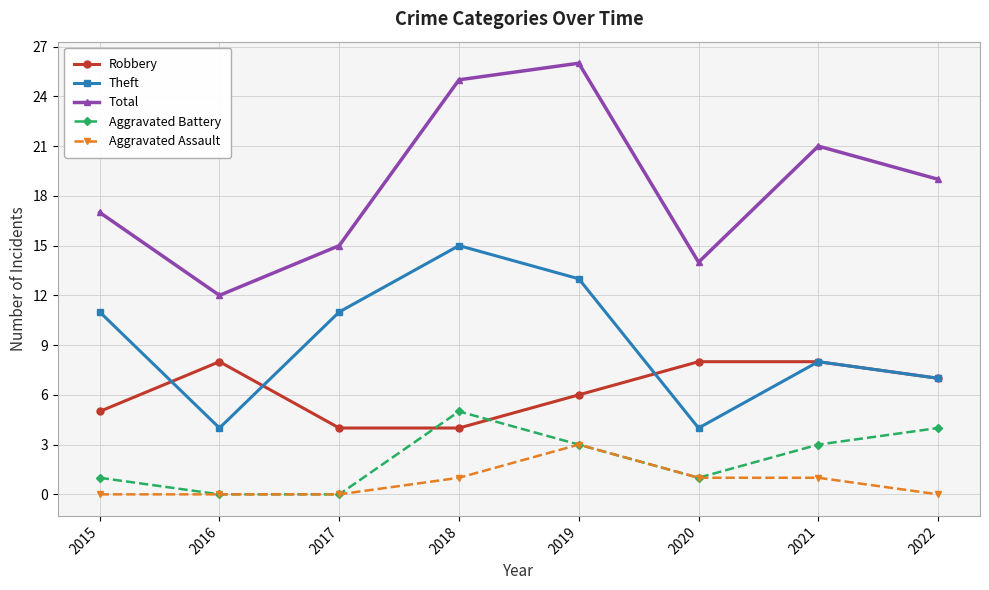

How many distinct data groups are displayed?

5